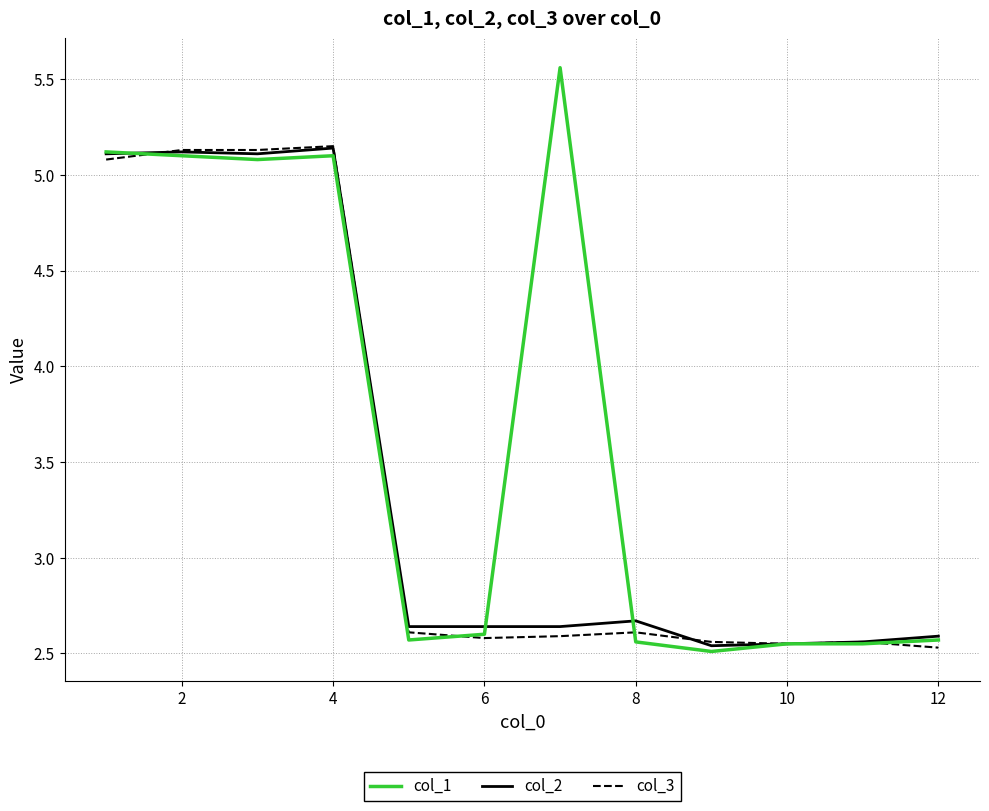

Which series has the largest range (max minus min)?

col_1